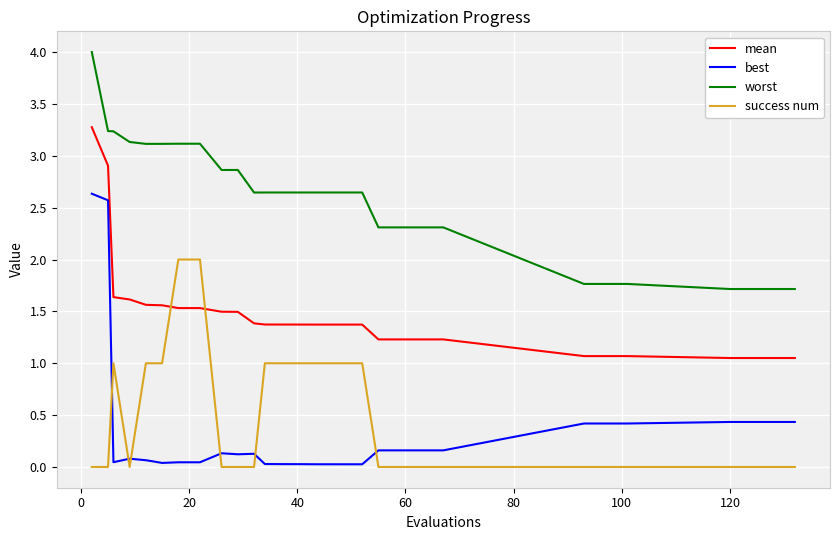

Which series has the largest total across all categories?

worst